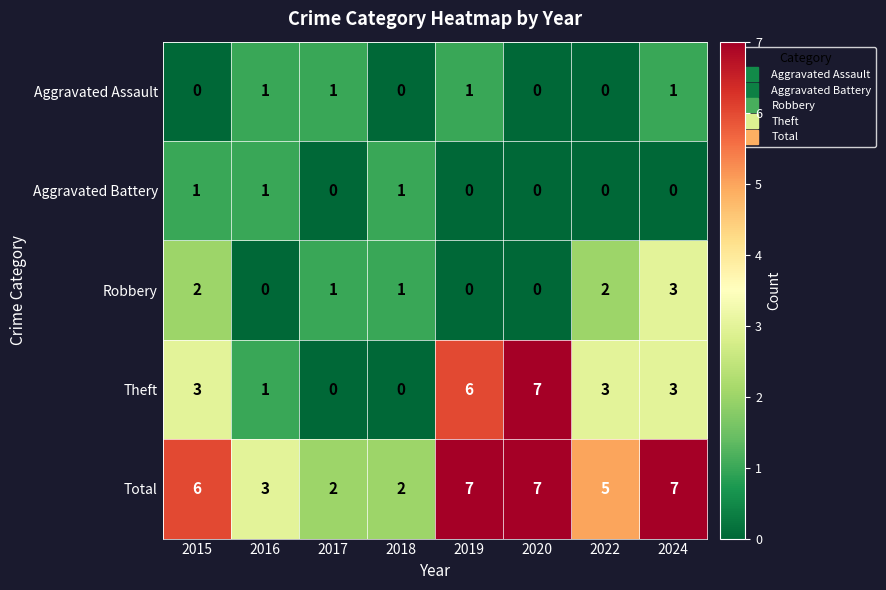

What is the difference between the highest and lowest values at 2019?

7